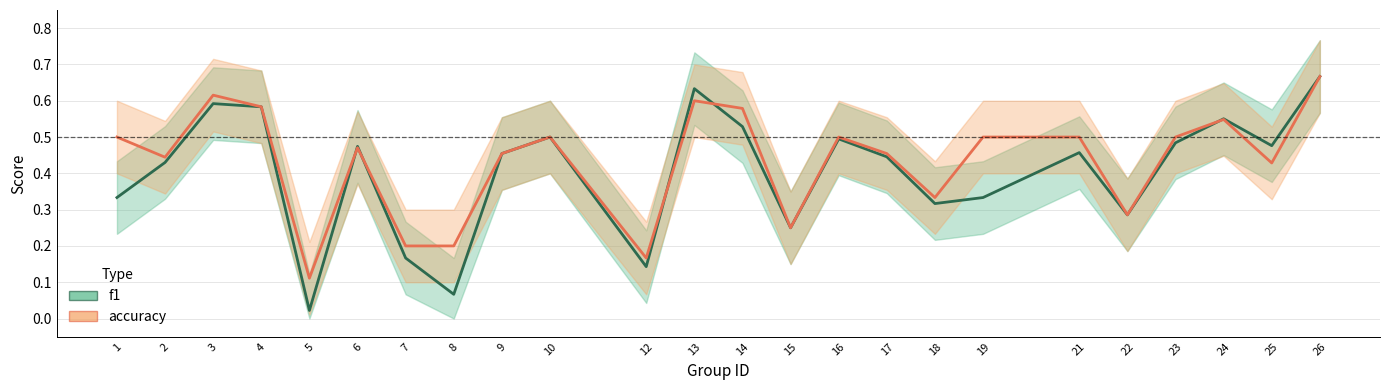

Which series changed the most between 15 and 17?

accuracy